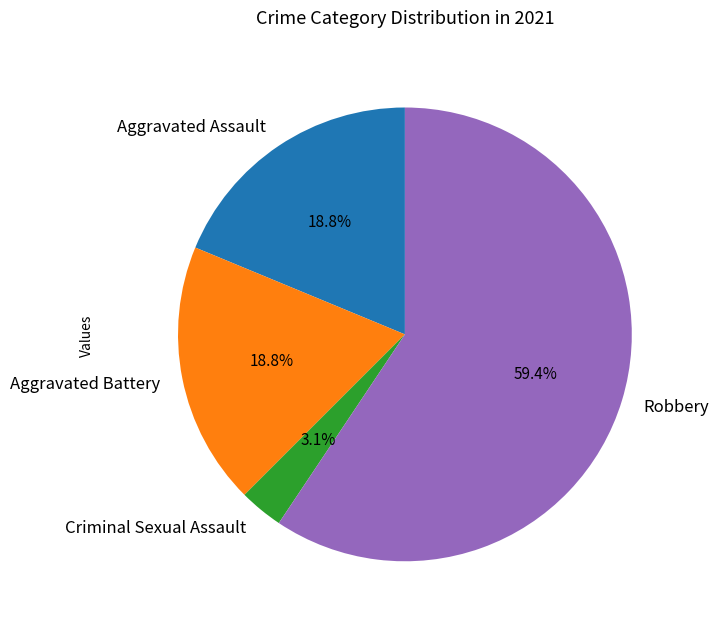

How many segments does this pie chart have?

4